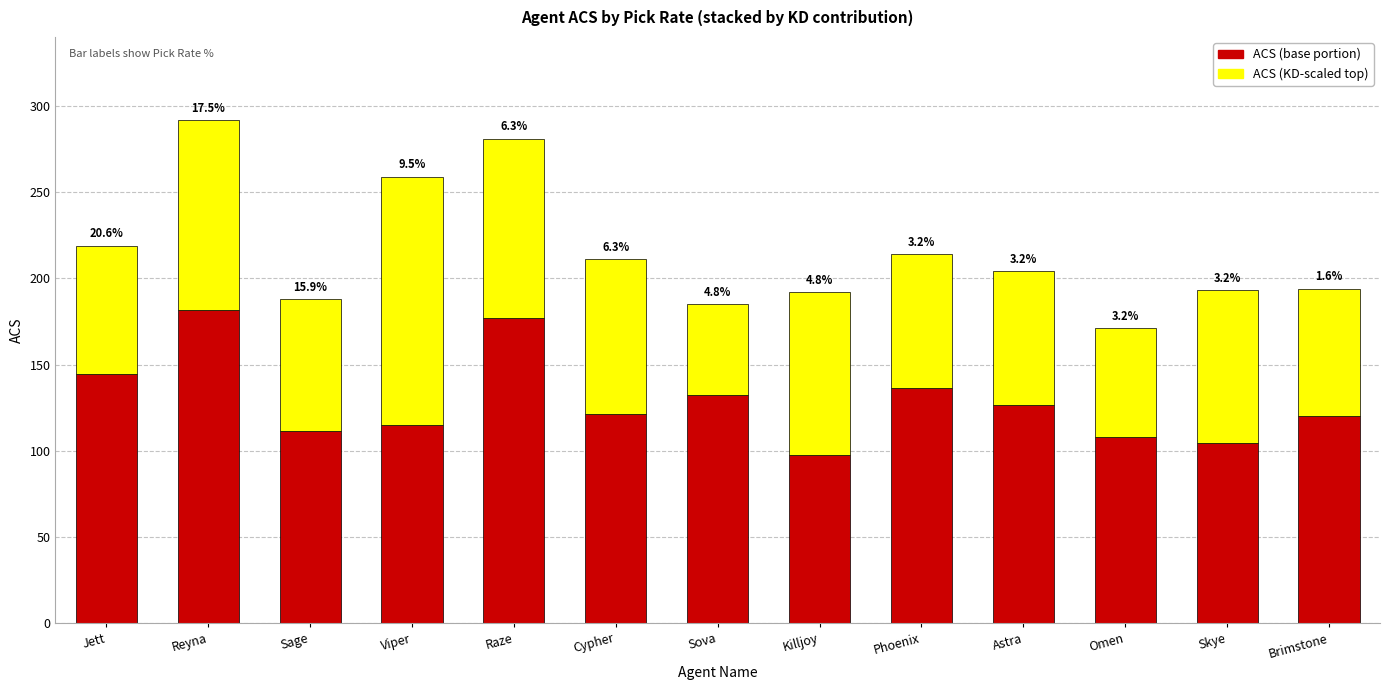

Are the bars grouped side by side (vs. stacked)?

No